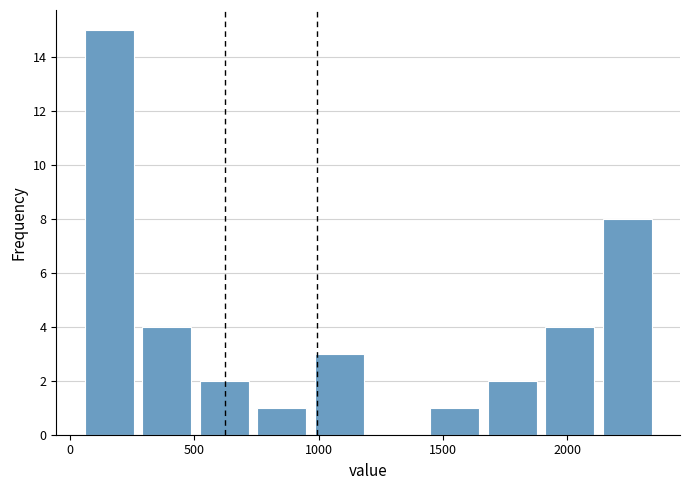

Reading left to right, transcribe this chart: for each bar, give the range it covers on the x-axis and its height. Neither the bar edges nor the heights are printed on the chart, so give them approximately, as read against the axes.

50 to 250: 15
250 to 500: 4
500 to 750: 2
750 to 950: 1
950 to 1200: 3
1200 to 1450: 0
1450 to 1650: 1
1650 to 1900: 2
1900 to 2100: 4
2100 to 2350: 8